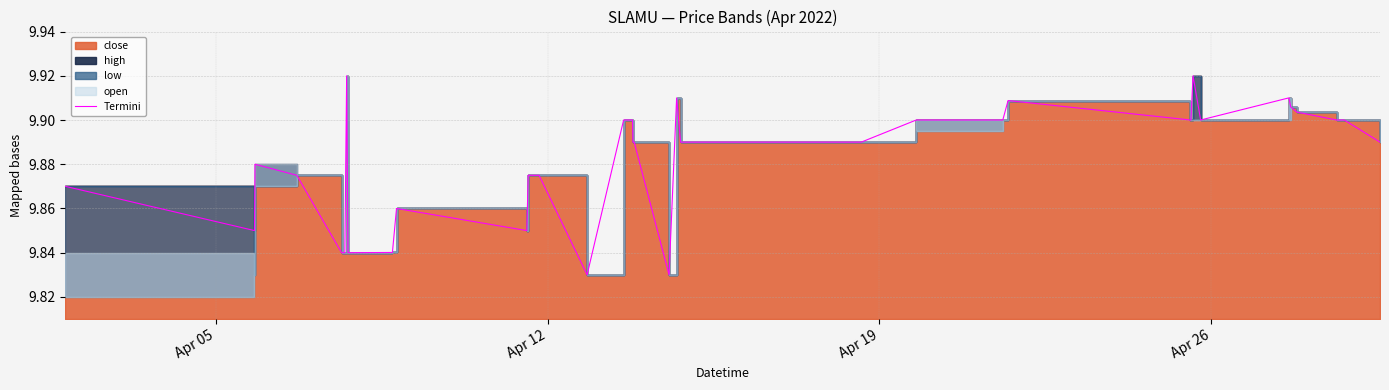

The chart shows a value of 16.1 at 7. True or false?

False